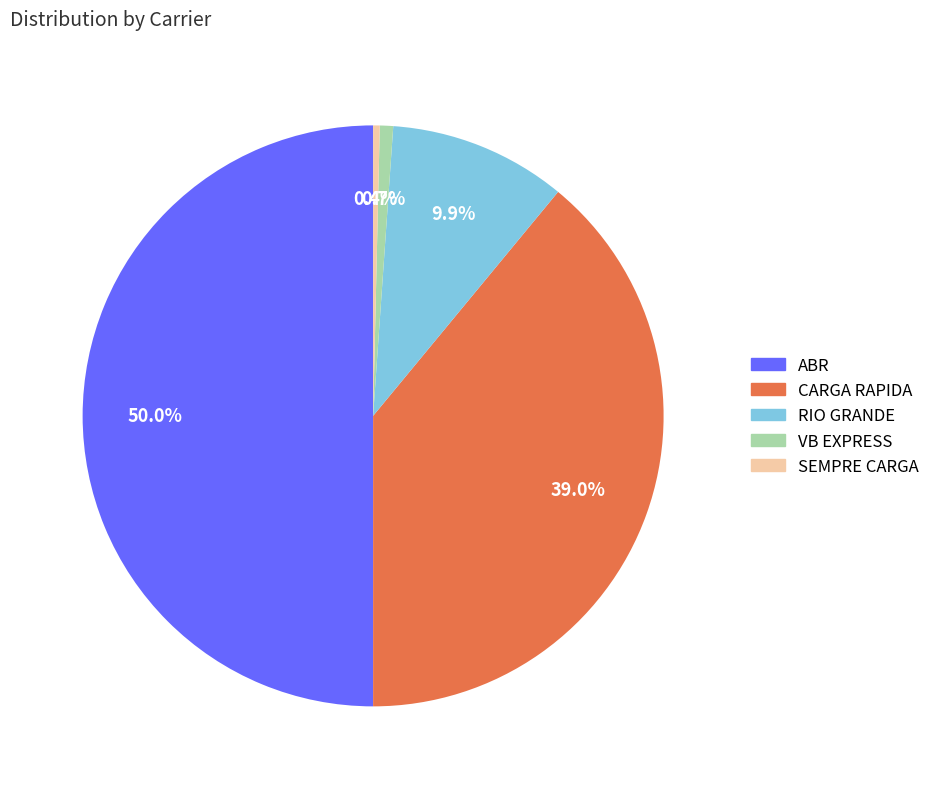

True or false: VB EXPRESS accounts for 1% of the total.

True